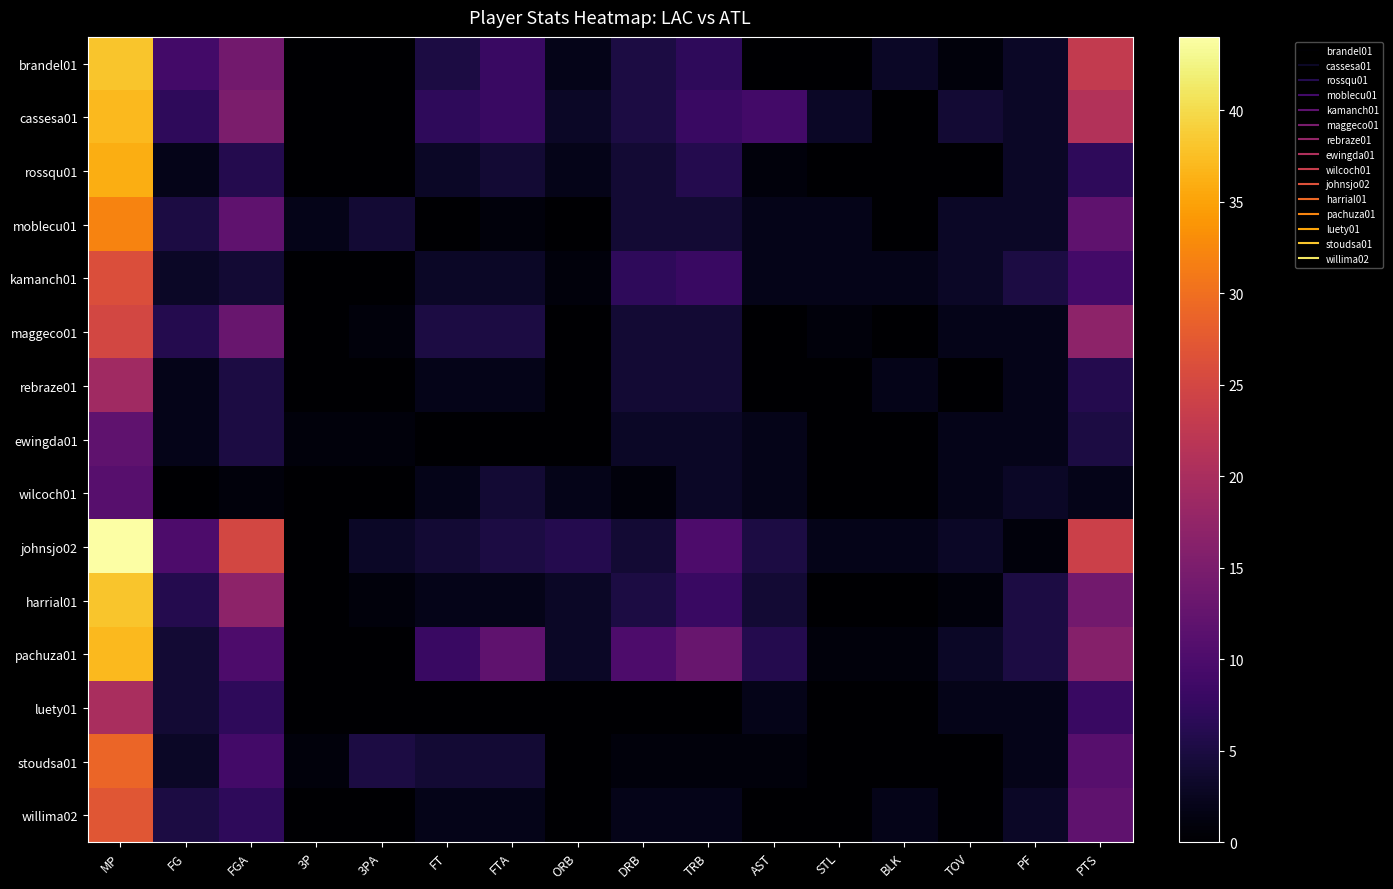

Rank the series by their maximum value, from highest to lowest.

johnsjo02, brandel01, harrial01, cassesa01, pachuza01, rossqu01, moblecu01, stoudsa01, willima02, kamanch01, maggeco01, luety01, rebraze01, ewingda01, wilcoch01